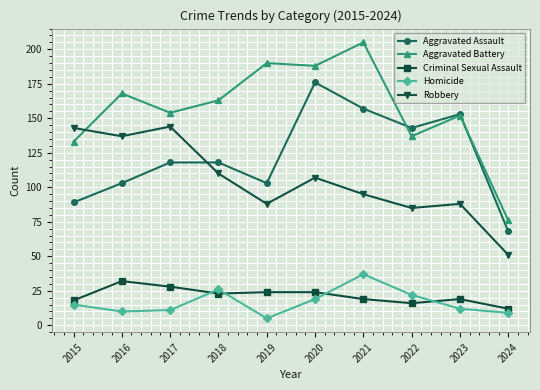

What is the sum of all Homicide values?

166